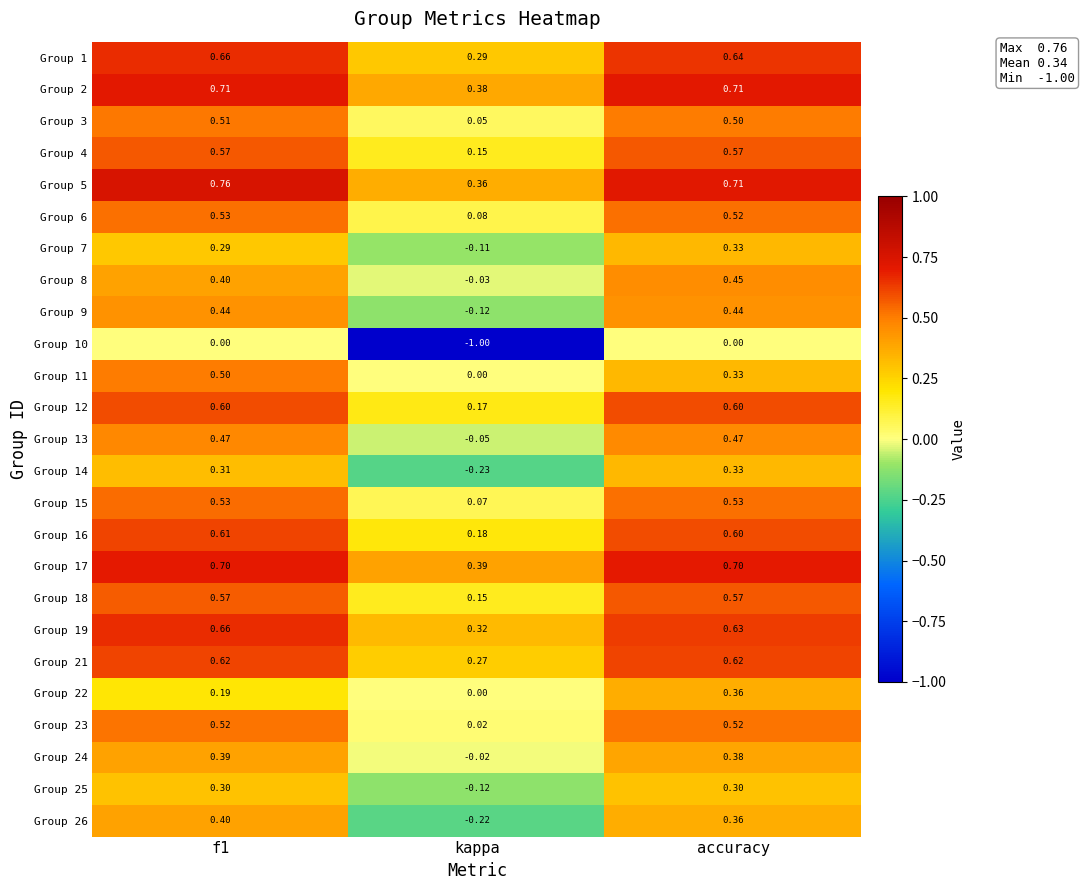

At which label does Group 1 reach its minimum?

kappa